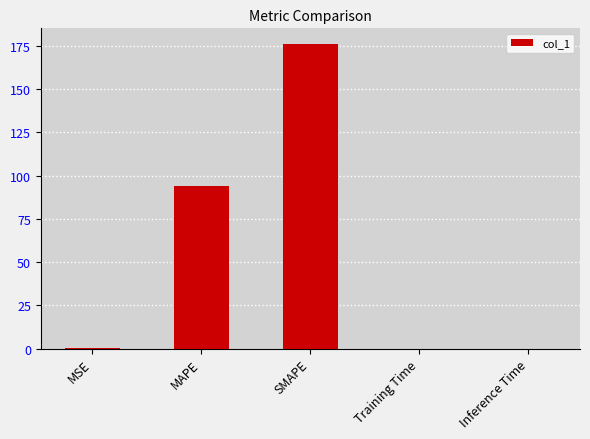

At which label is the value closest to 88?

MAPE